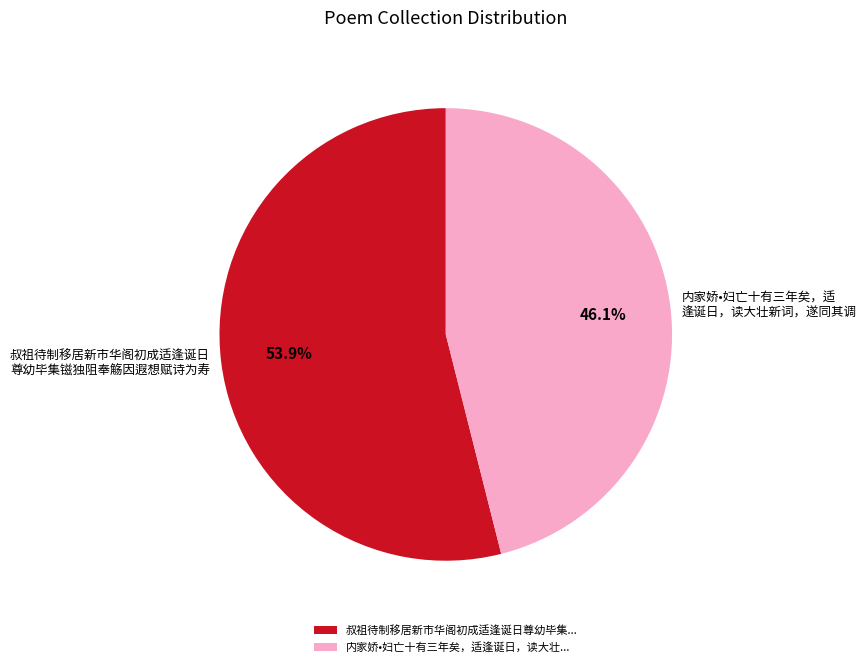

Is there any slice that represents more than half of the pie?

Yes